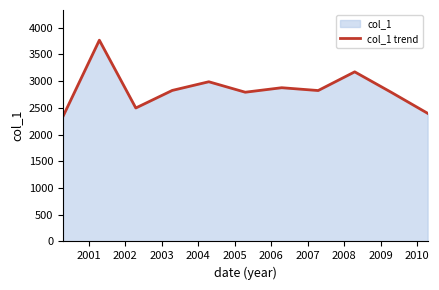

The chart shows a value of 2791.1 at 2005. True or false?

True